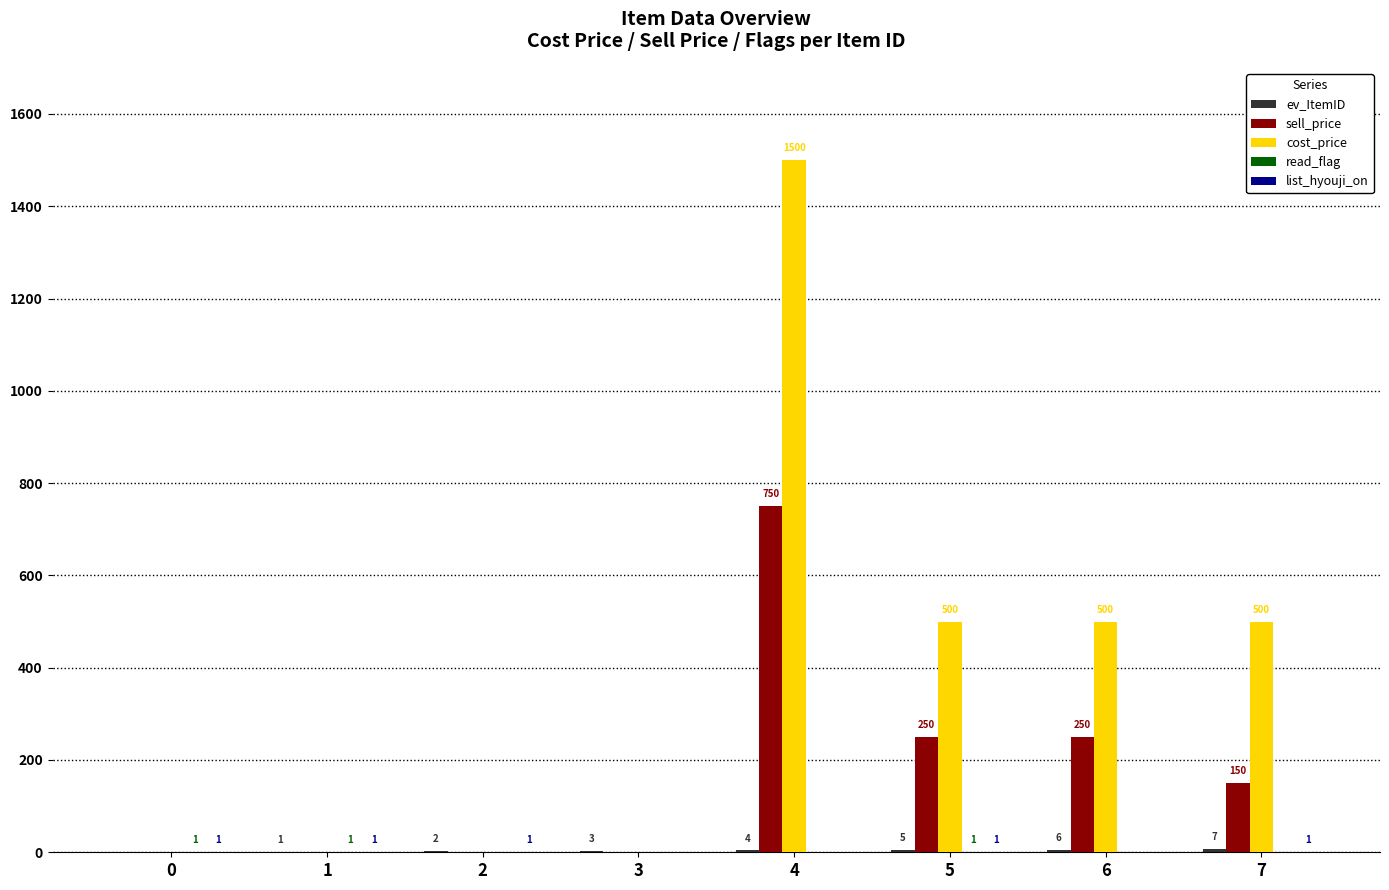

Which series has the largest total across all categories?

cost_price